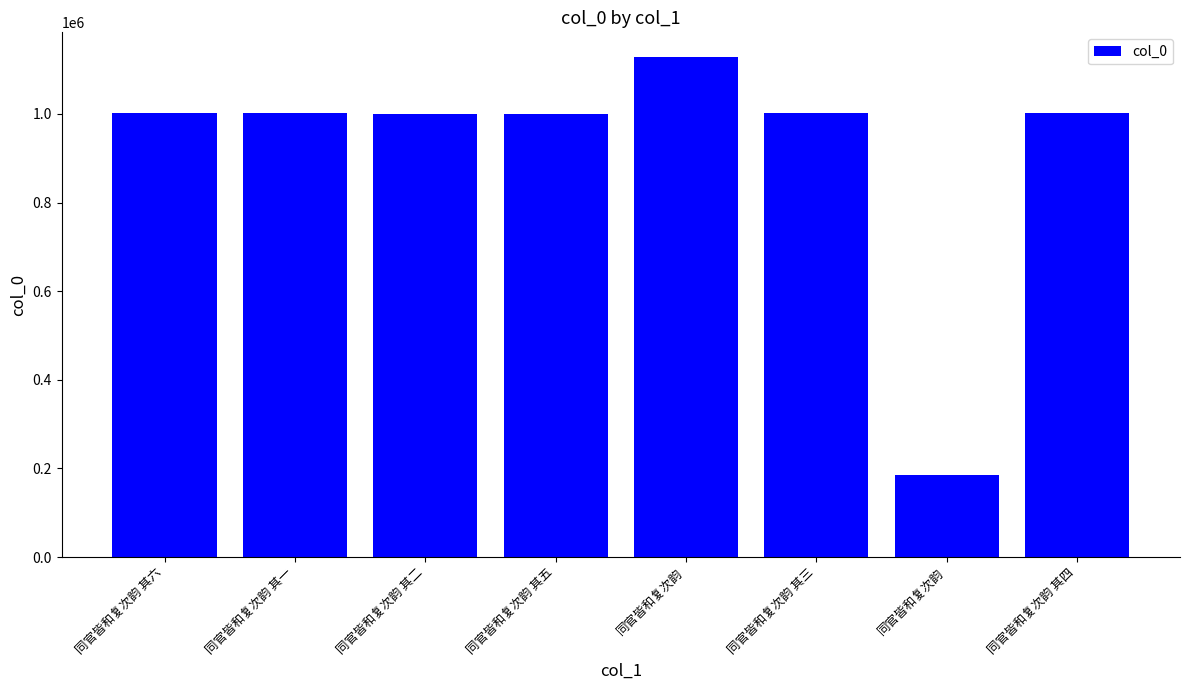

What is the sum of the values at 同官皆和复次韵 其四 and 同官皆和复次韵 其一?

2002155